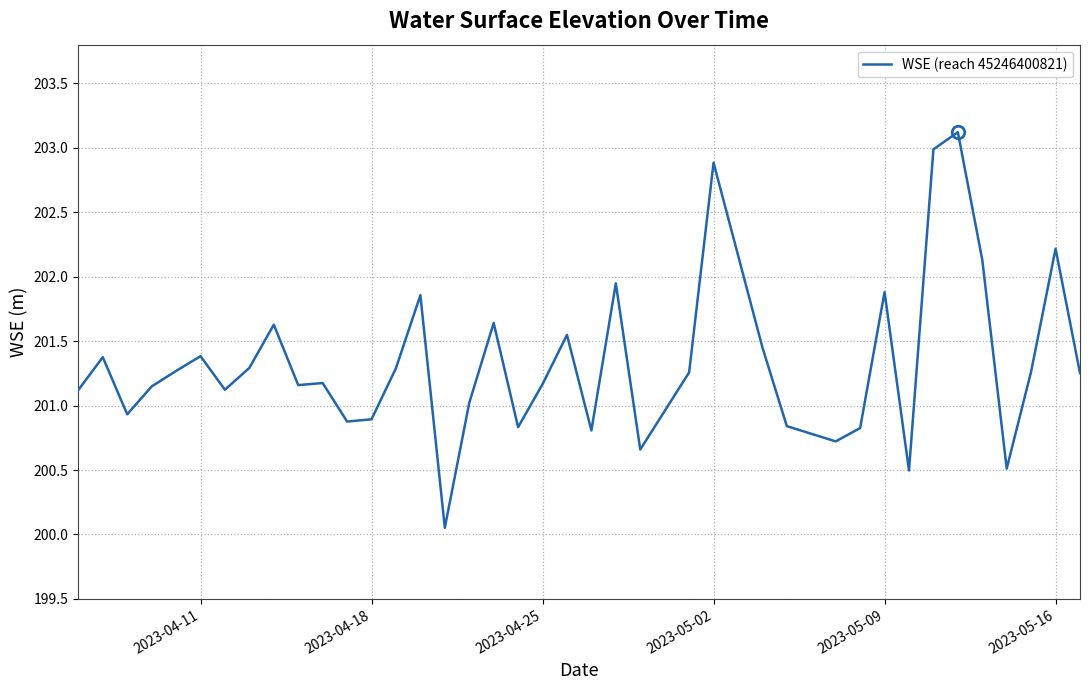

What is the difference between the maximum and minimum values?

3.1